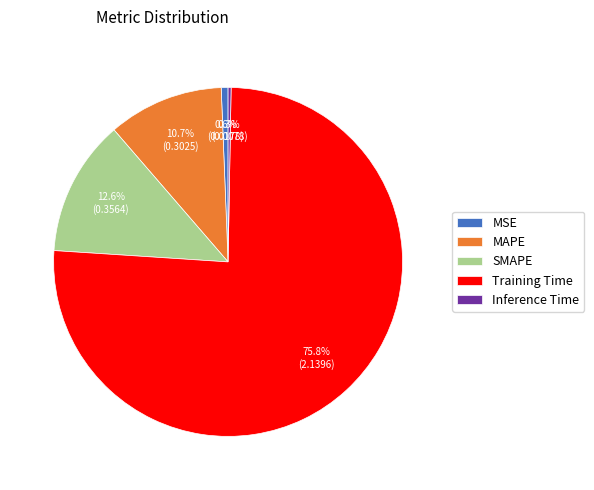

Between Training Time and MAPE, which is larger?

Training Time